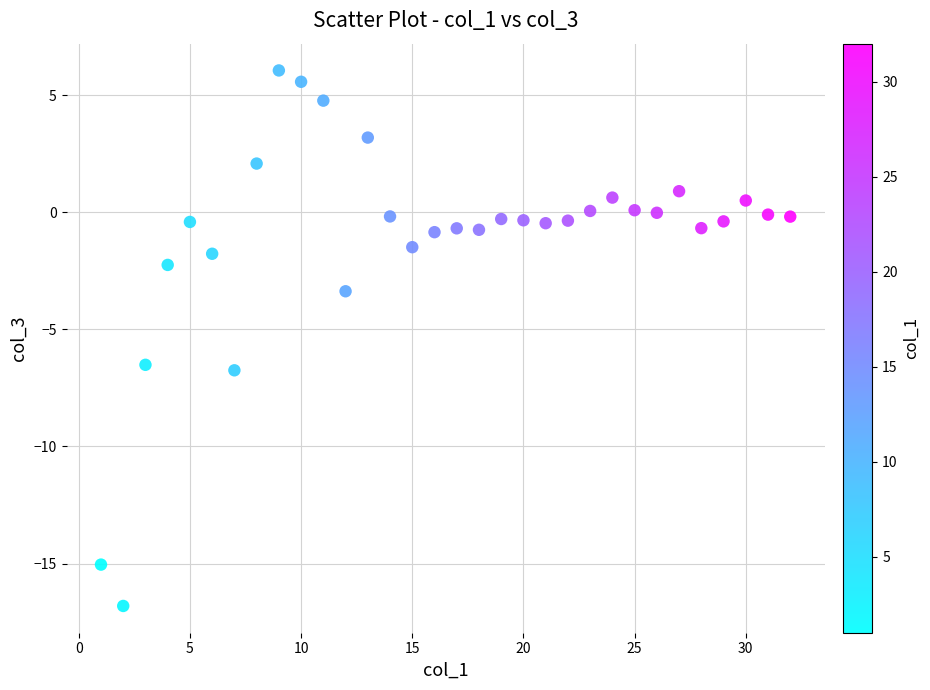

What is the range of X values (max minus min)?

31.0